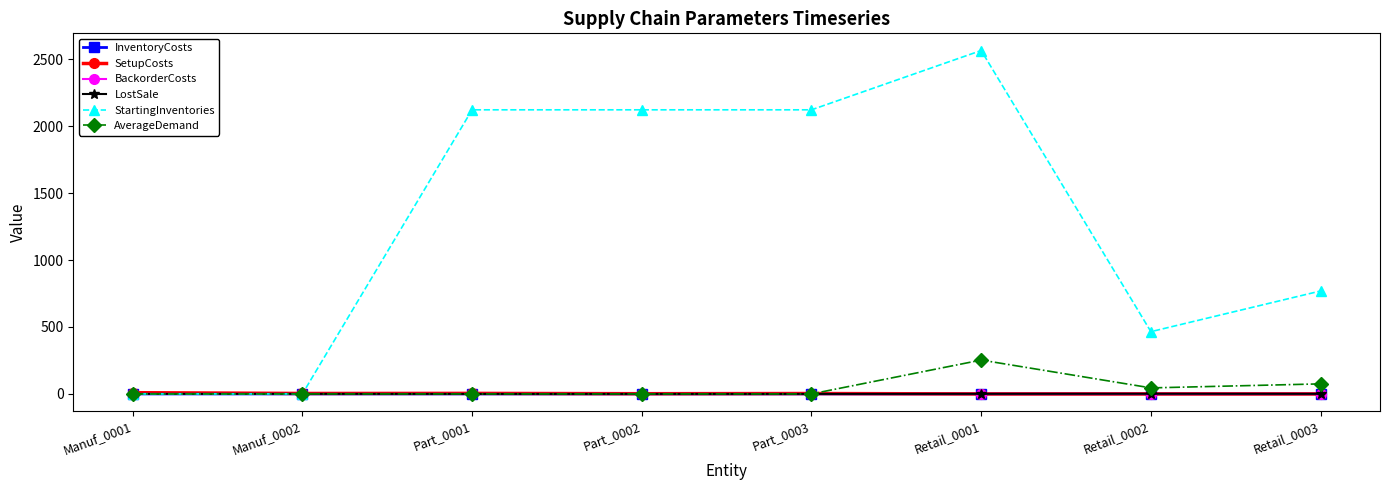

Where is AverageDemand nearest to the value 126?

Retail_0003